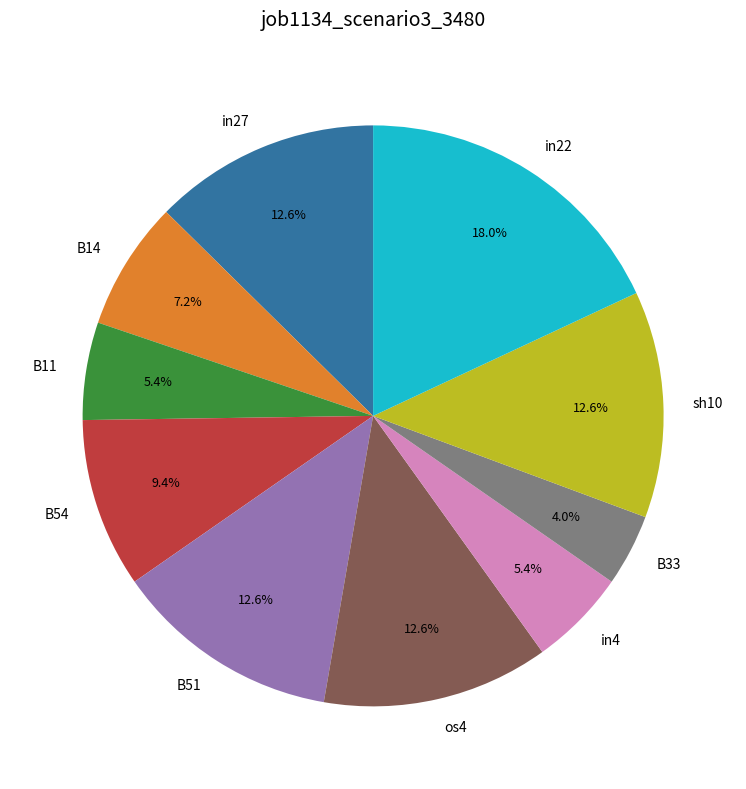

How many segments does this pie chart have?

10